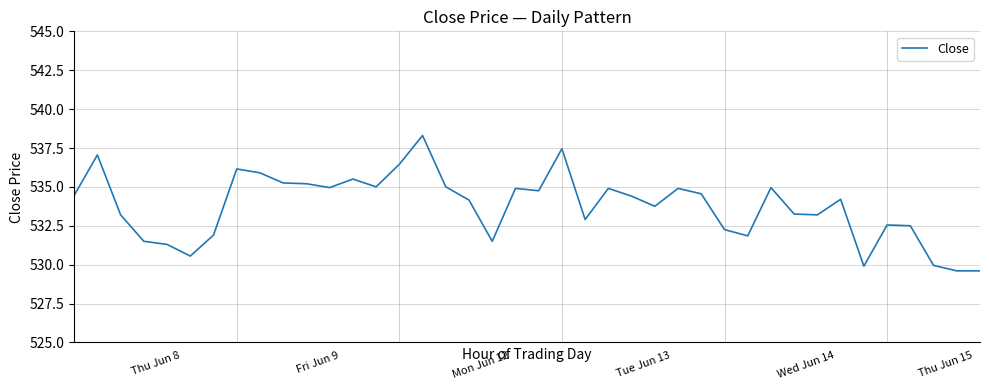

What is the minimum value shown in the chart?

529.6